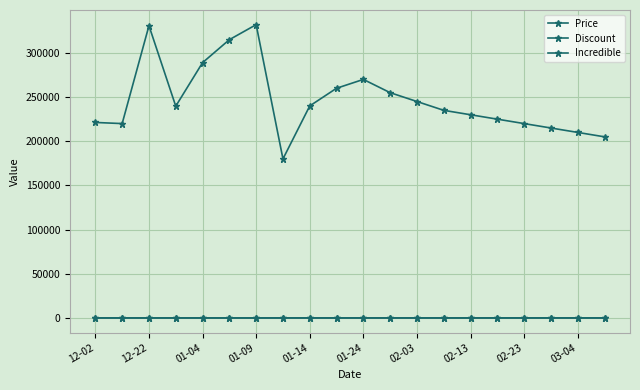

True or false: Price has more than 1 points higher than both neighbors.

True